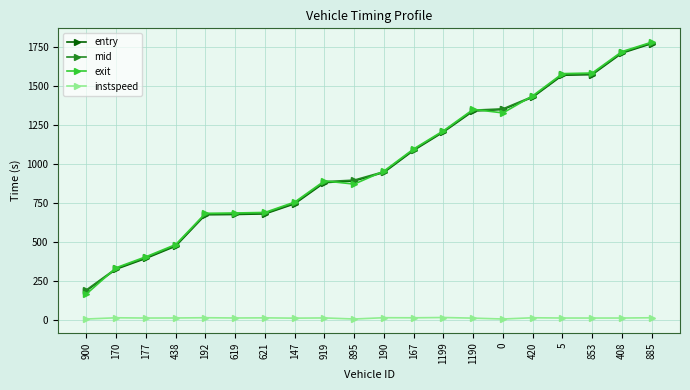

True or false: exit has more than 0 points higher than both neighbors.

True